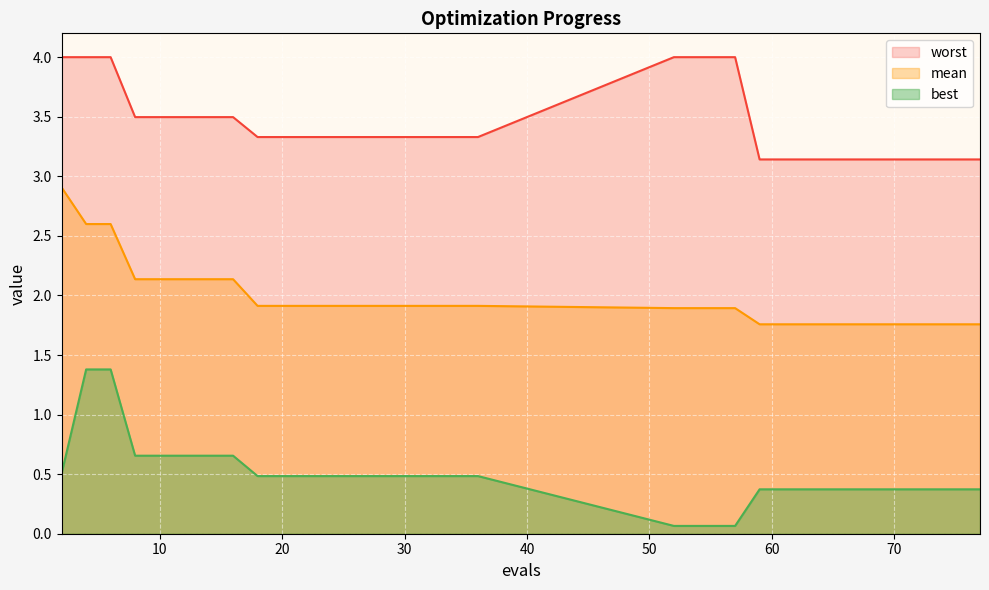

Which series has the widest spread of values?

best